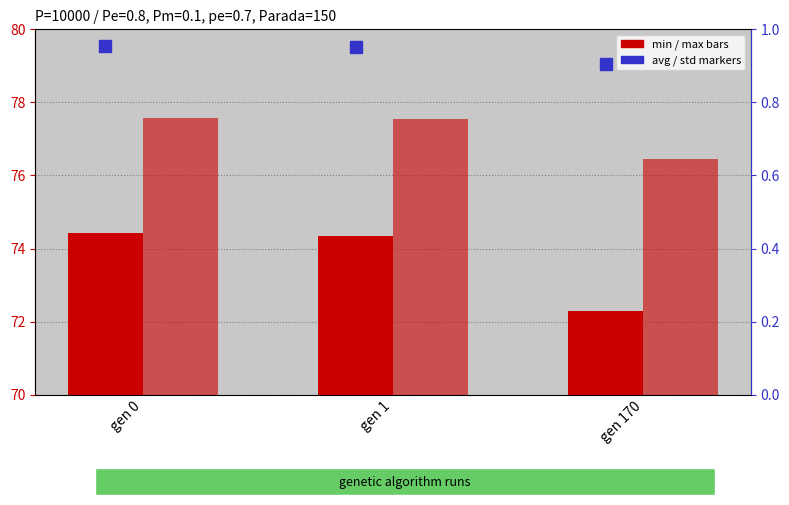

List the series in order of their peak value, lowest first.

avg (normalized), std (scaled), min, max